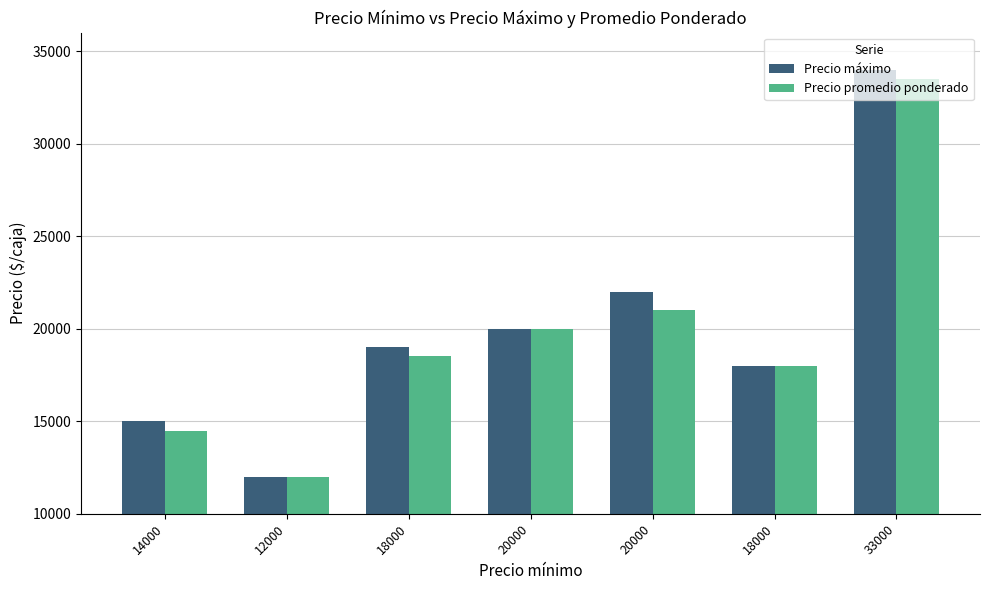

What value does the Precio promedio ponderado series have at 18000, to the nearest 50?

18500